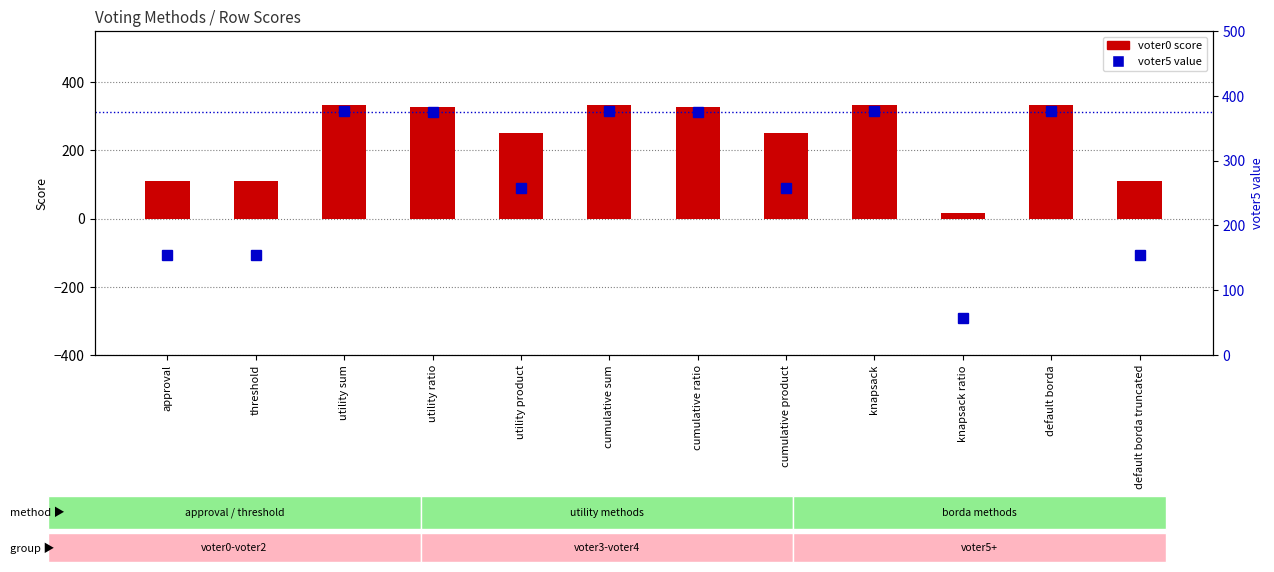

Rank the categories by voter5 value value from lowest to highest.

knapsack ratio, approval, threshold, default borda truncated, utility product, cumulative product, utility ratio, cumulative ratio, utility sum, cumulative sum, knapsack, default borda